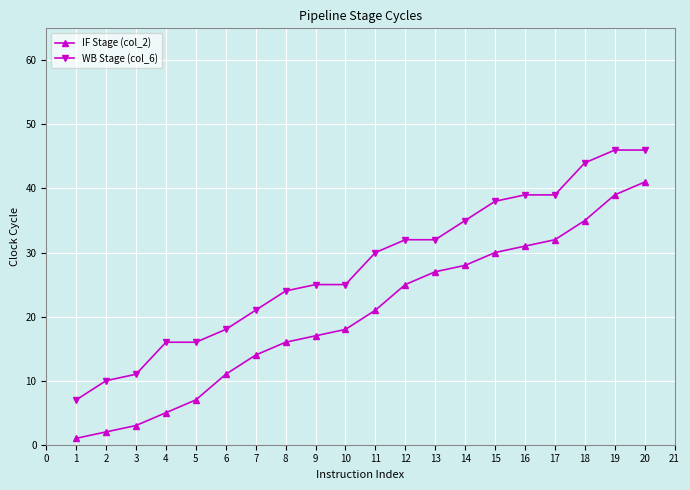

What is the total value across all series at 9?

42